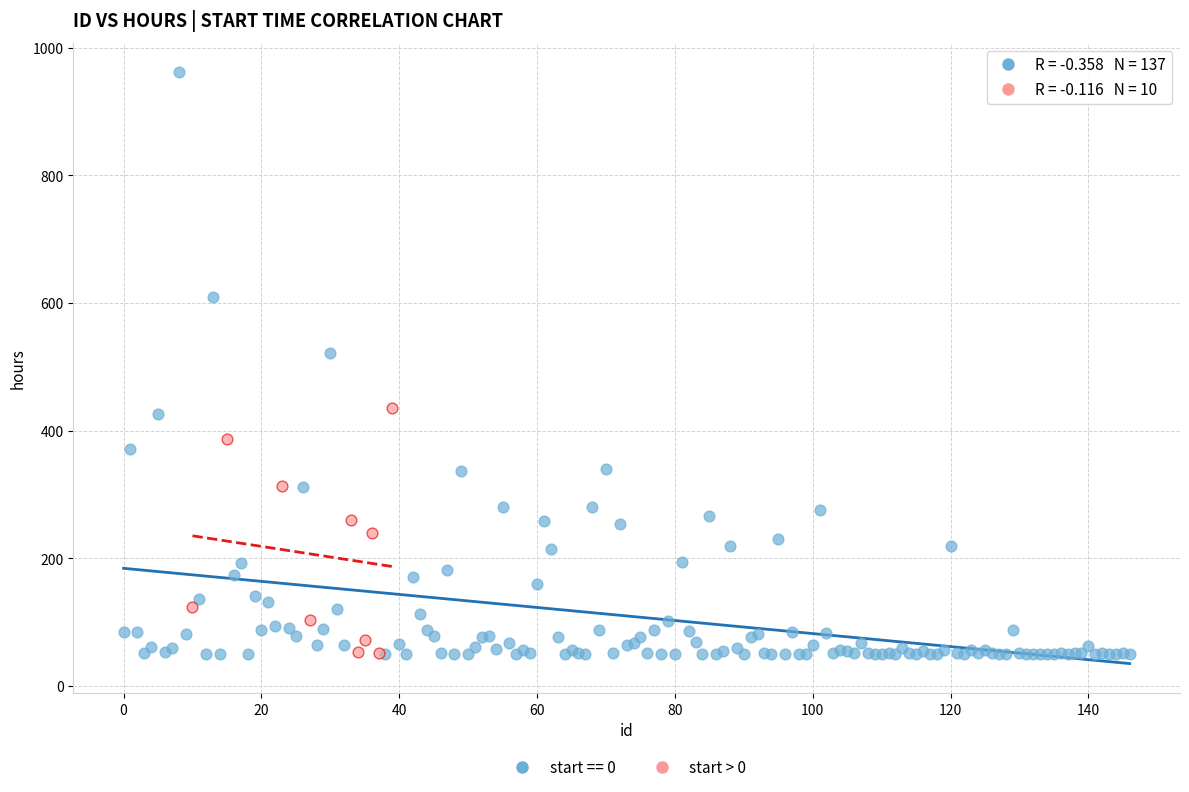

Which series has the widest spread of Y values?

start == 0